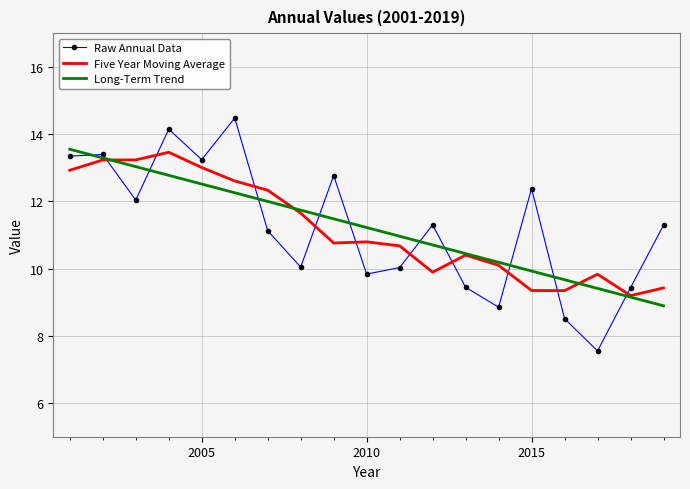

What is the greatest value displayed?

14.5